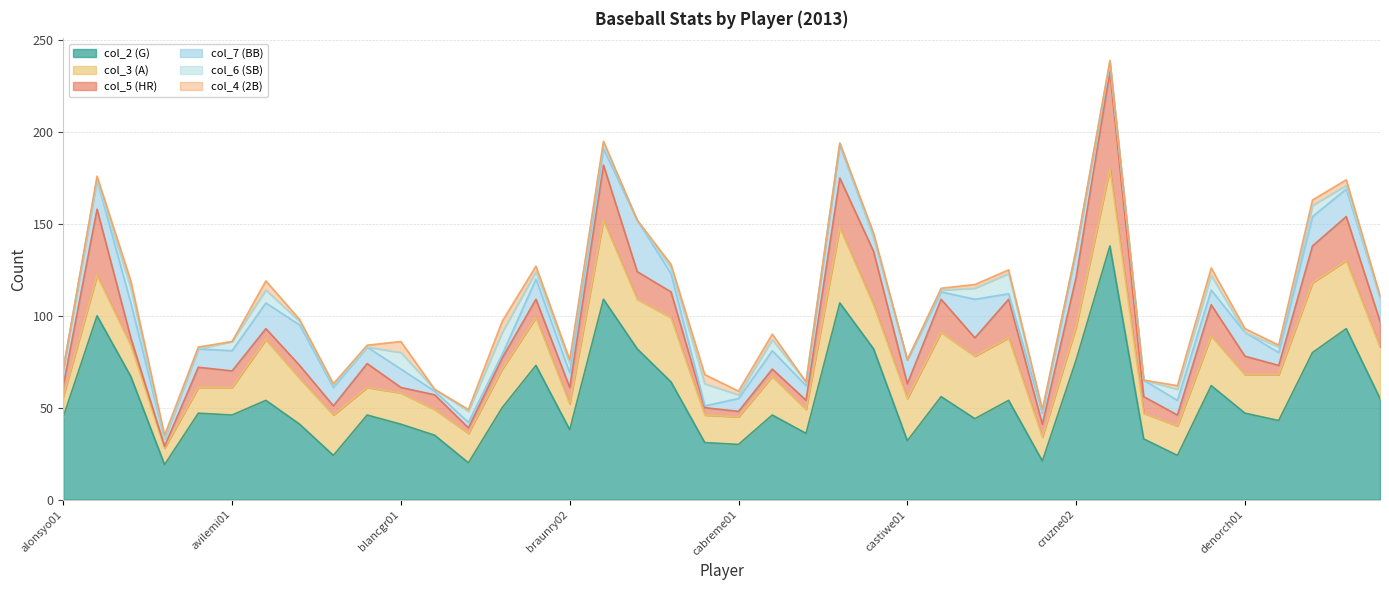

Where is col_5 (HR) nearest to the value 27?

canoro01